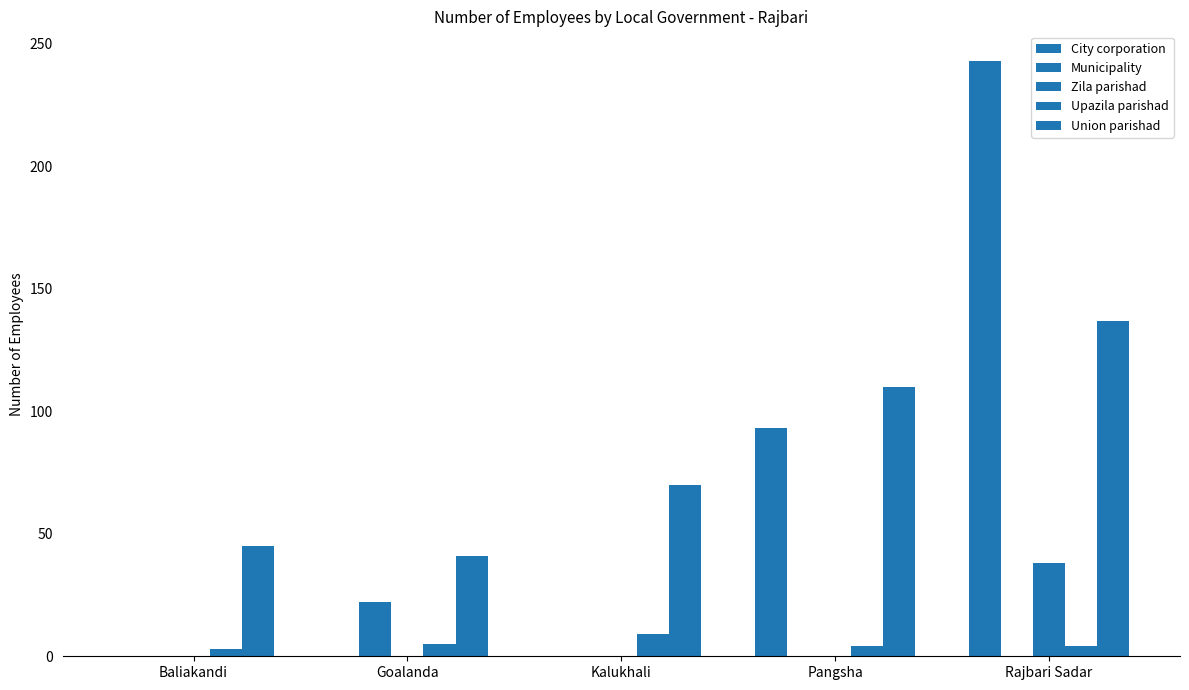

Which label corresponds to the smallest value in the chart?

Baliakandi